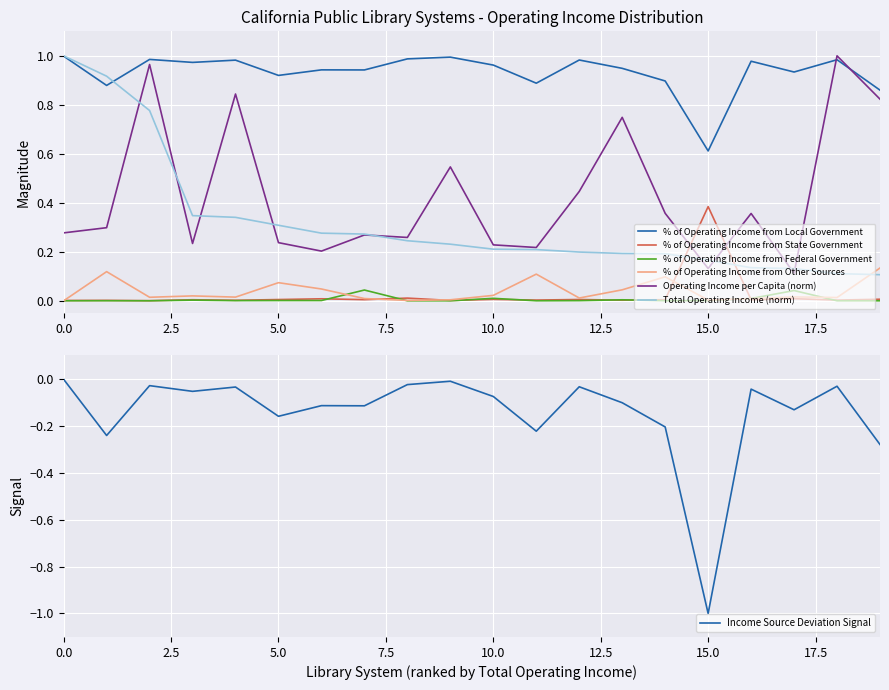

True or false: % of Operating Income from Local Government has a value of 1.0 at 15.0.

False